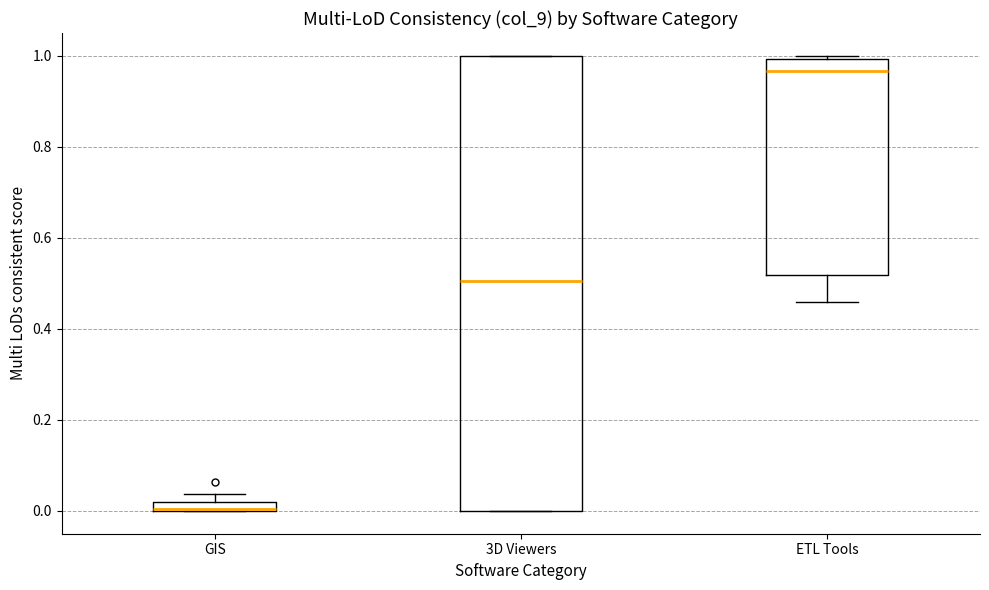

Which box has the lowest median line?

GIS